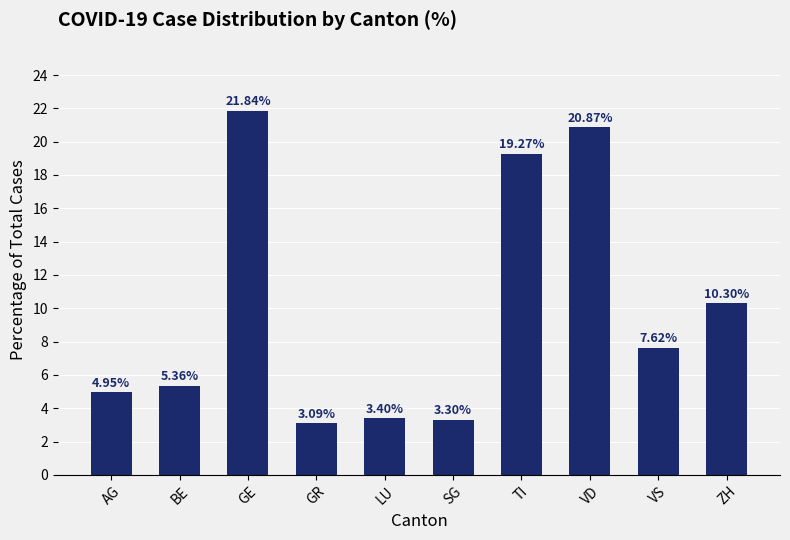

What is the minimum value shown in the chart?

3.1